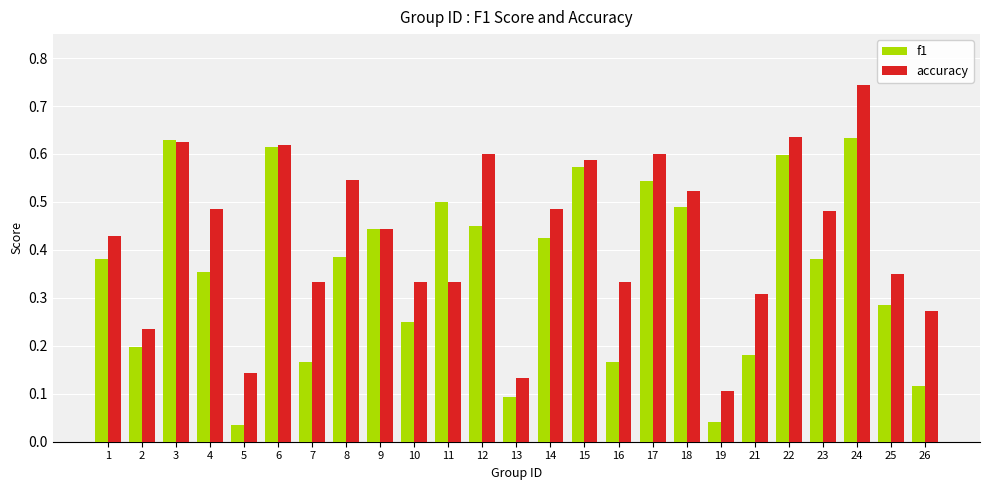

Between 6 and 19, which series saw the biggest shift?

f1